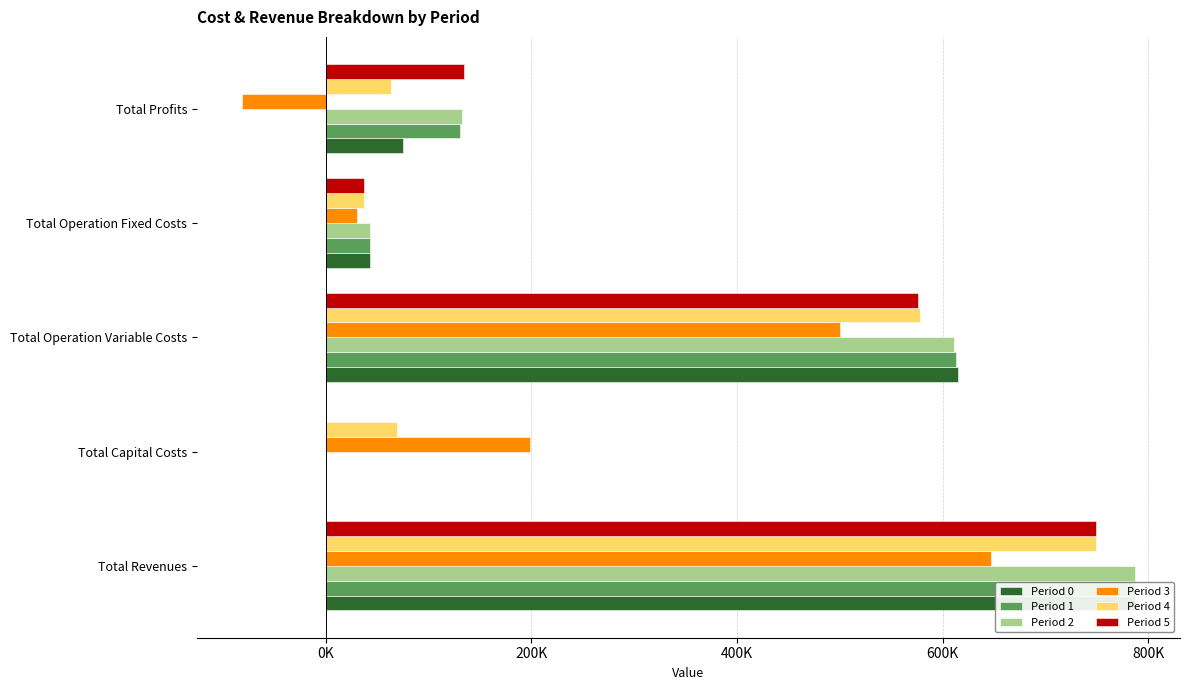

Between Total Operation Fixed Costs and Total Profits, which is larger?

Total Profits